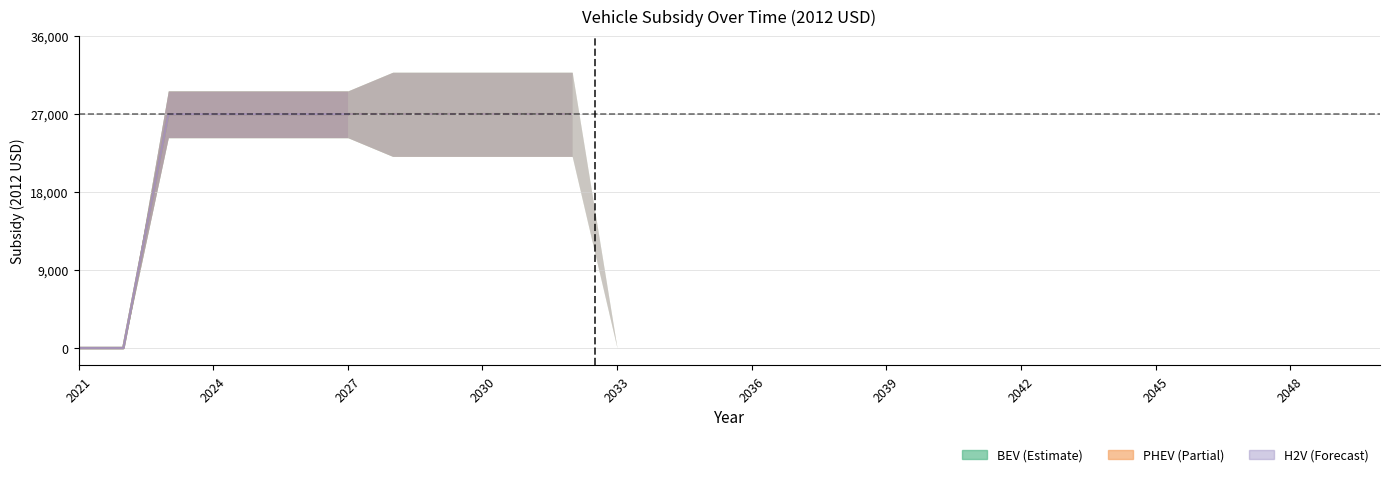

True or false: battery electric vehicle and hydrogen vehicle cross at least once.

False